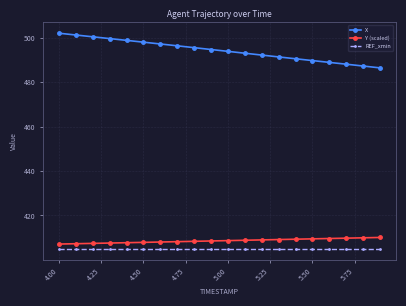

What is the minimum value shown in the chart?

405.0